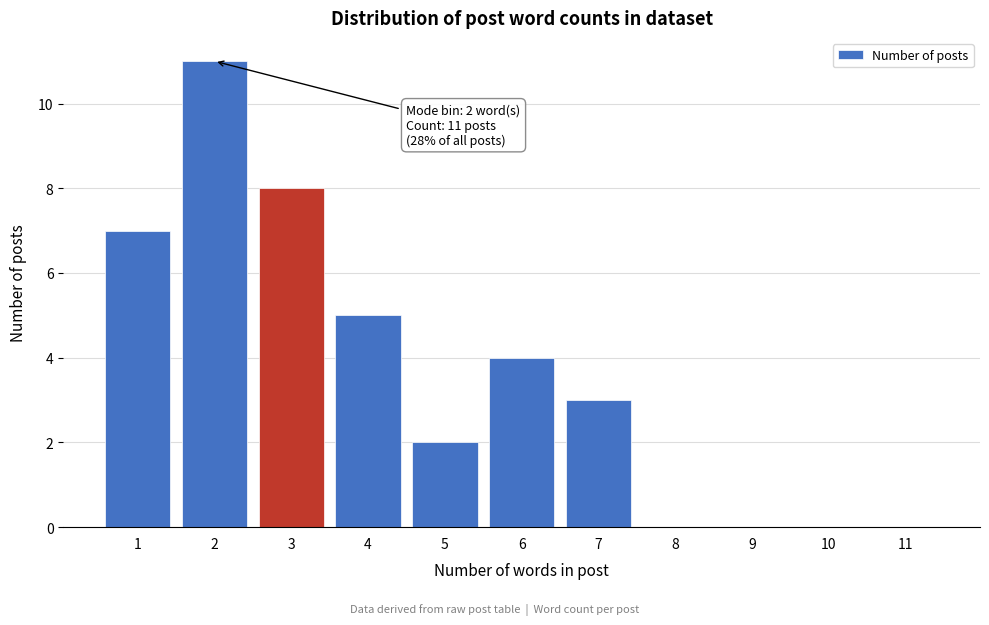

Reading left to right, what are all the values shown in this chart?

1=7	2=11	3=8	4=5	5=2	6=4	7=3	8=0	9=0	10=0	11=0